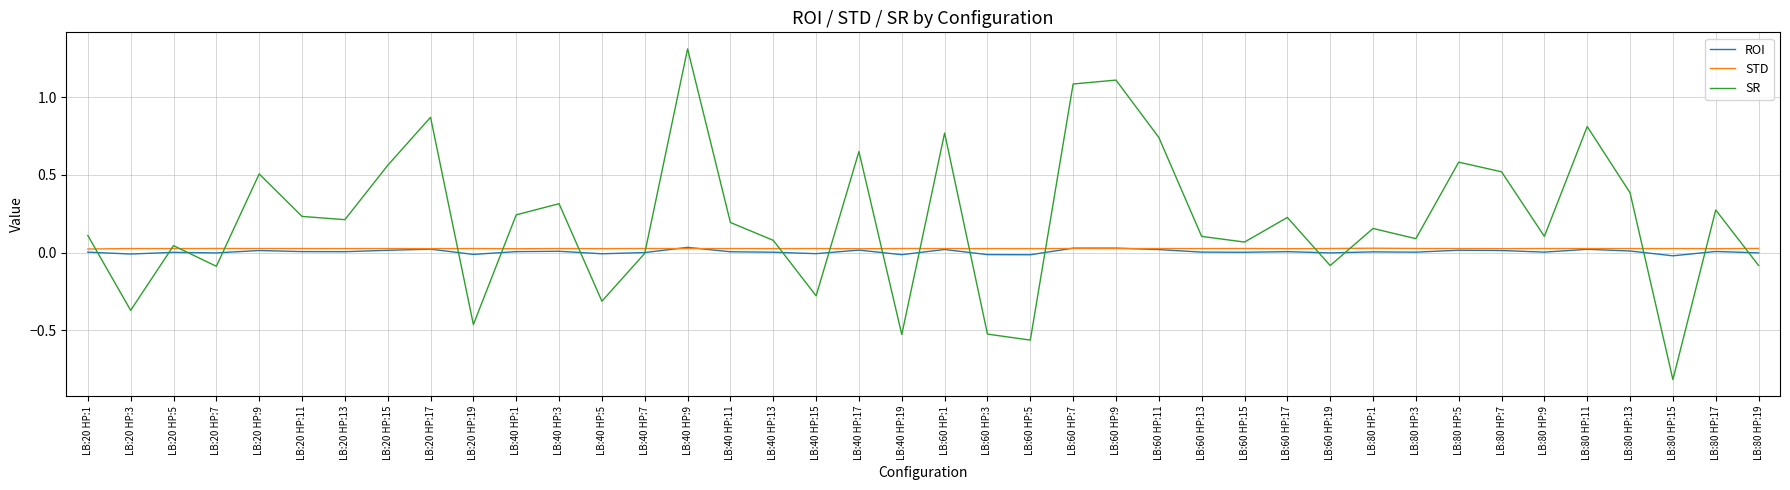

Which series has the largest range (max minus min)?

SR